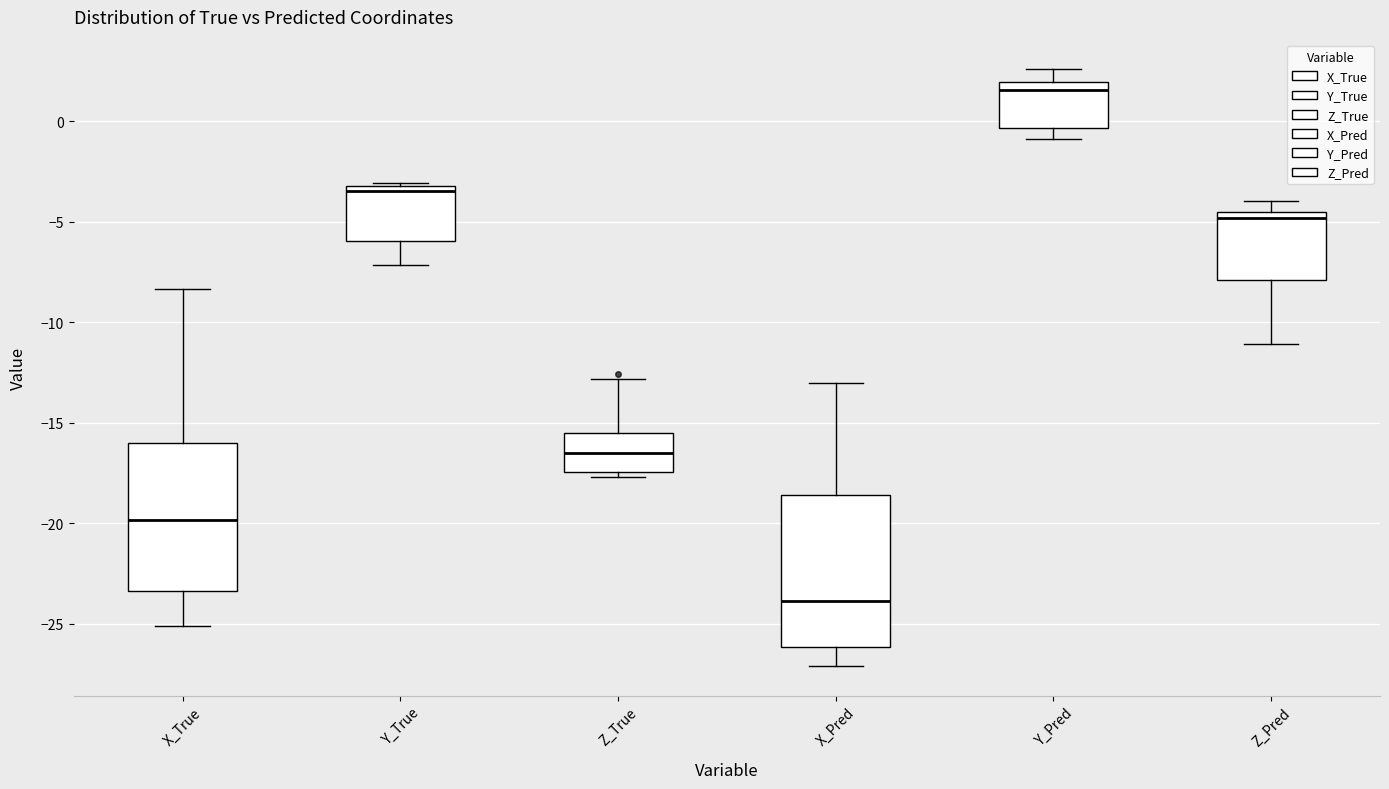

Reading left to right, read every box against the y-axis: the position of its median line, the range the box covers, and the ends of its whiskers. The values are not printed on the chart, so give them approximately, as read against the axis.

X_True: median -20.0, box -23.5 to -16.0, whiskers -25.0 to -8.5
Y_True: median -3.5, box -6.0 to -3.0, whiskers -7.0 to -3.0
Z_True: median -16.5, box -17.5 to -15.5, whiskers -17.5 (just below the box's lower edge) to -13.0
X_Pred: median -24.0, box -26.0 to -18.5, whiskers -27.0 to -13.0
Y_Pred: median 1.5, box -0.5 to 2.0, whiskers -1.0 to 2.5
Z_Pred: median -5.0, box -8.0 to -4.5, whiskers -11.0 to -4.0